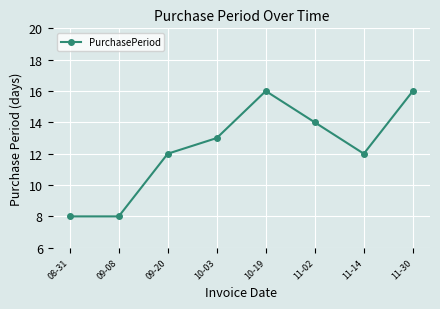

What is the label of the 6th point from the right?

09-20